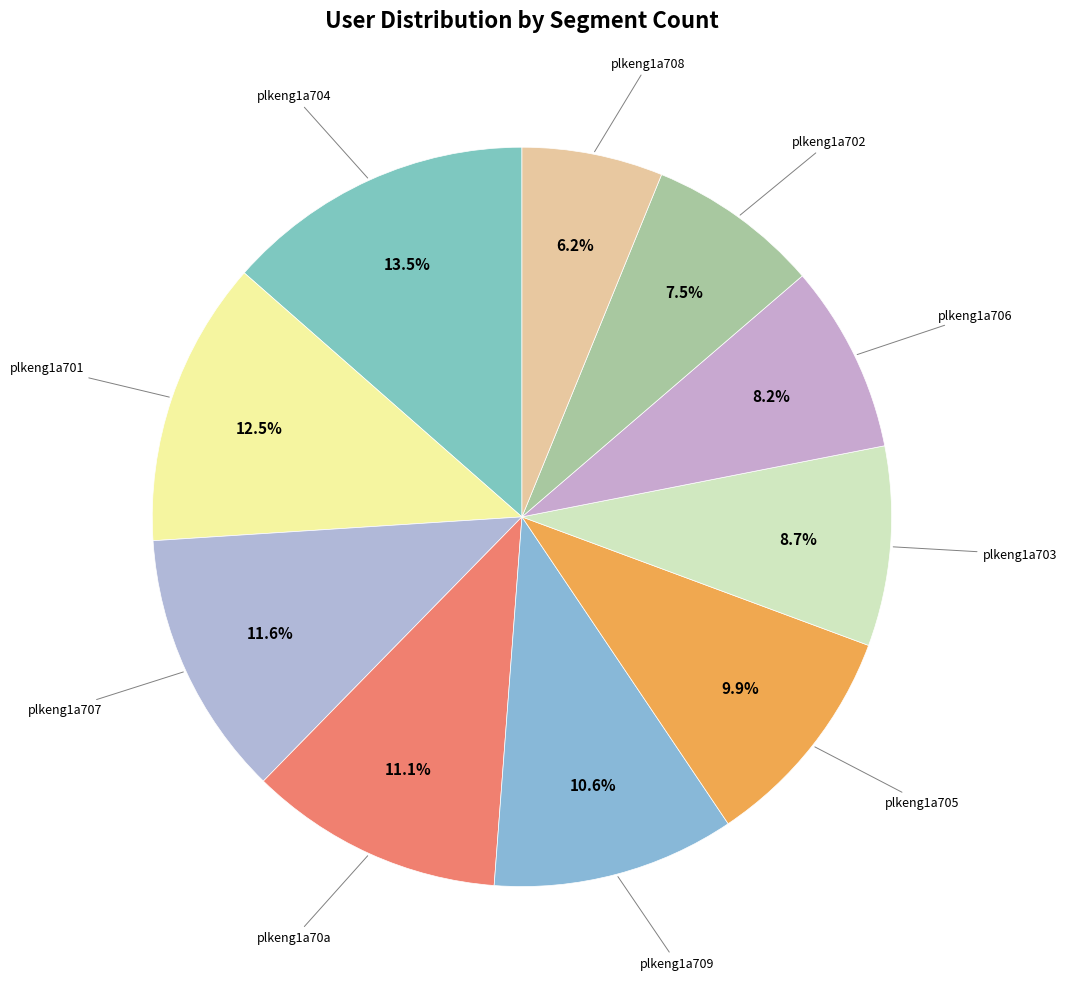

Which slice is the largest?

plkeng1a704